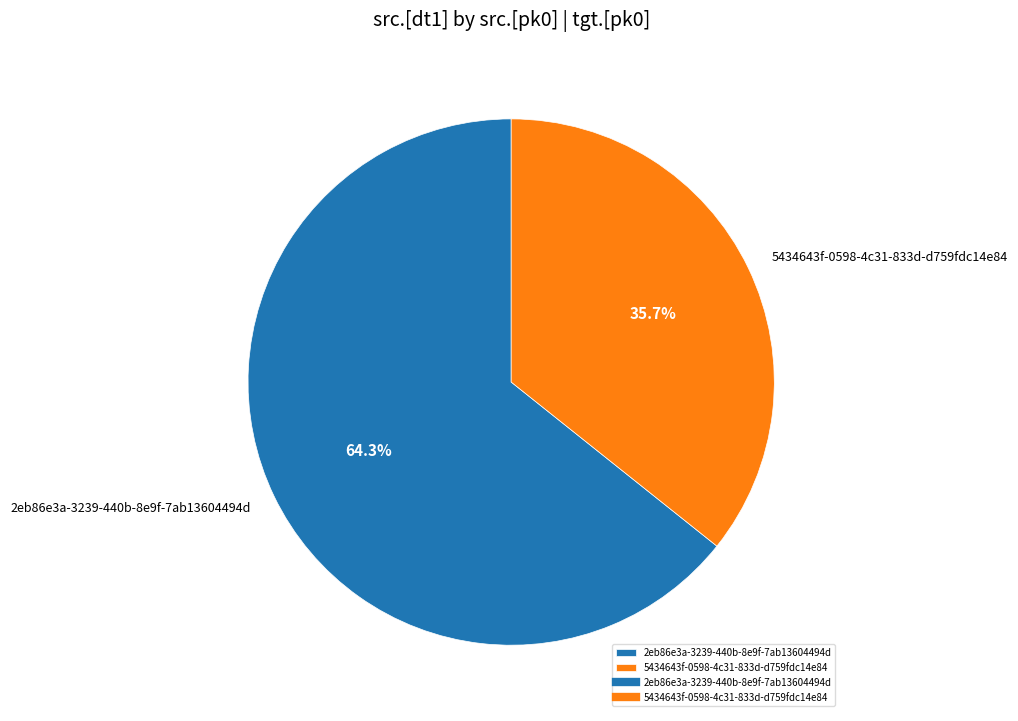

What is the majority slice?

2eb86e3a-3239-440b-8e9f-7ab13604494d